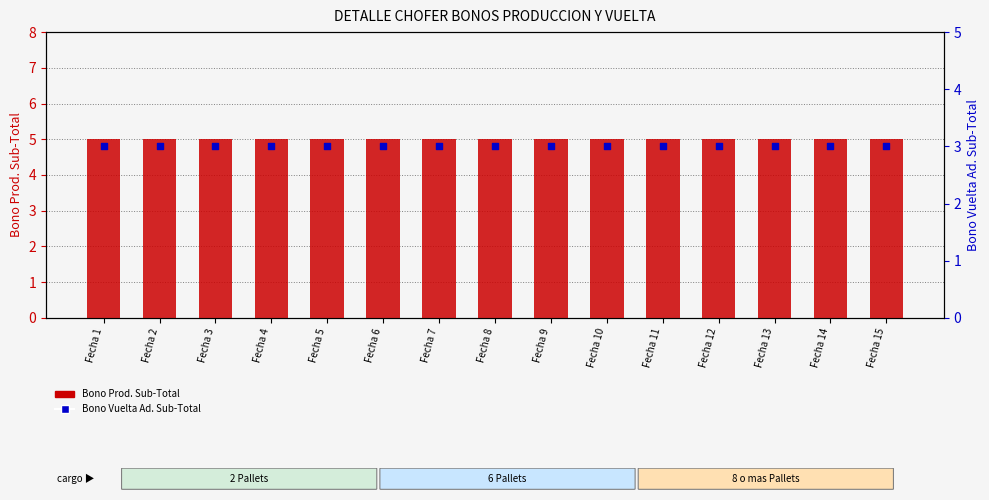

At which category is the sum across all series the highest?

Fecha 1